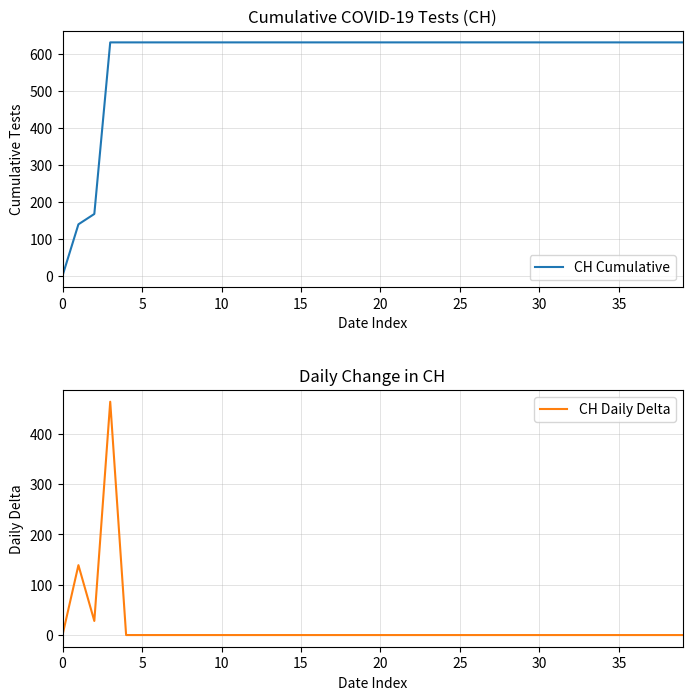

True or false: CH Daily Delta has more than 1 points higher than both neighbors.

True